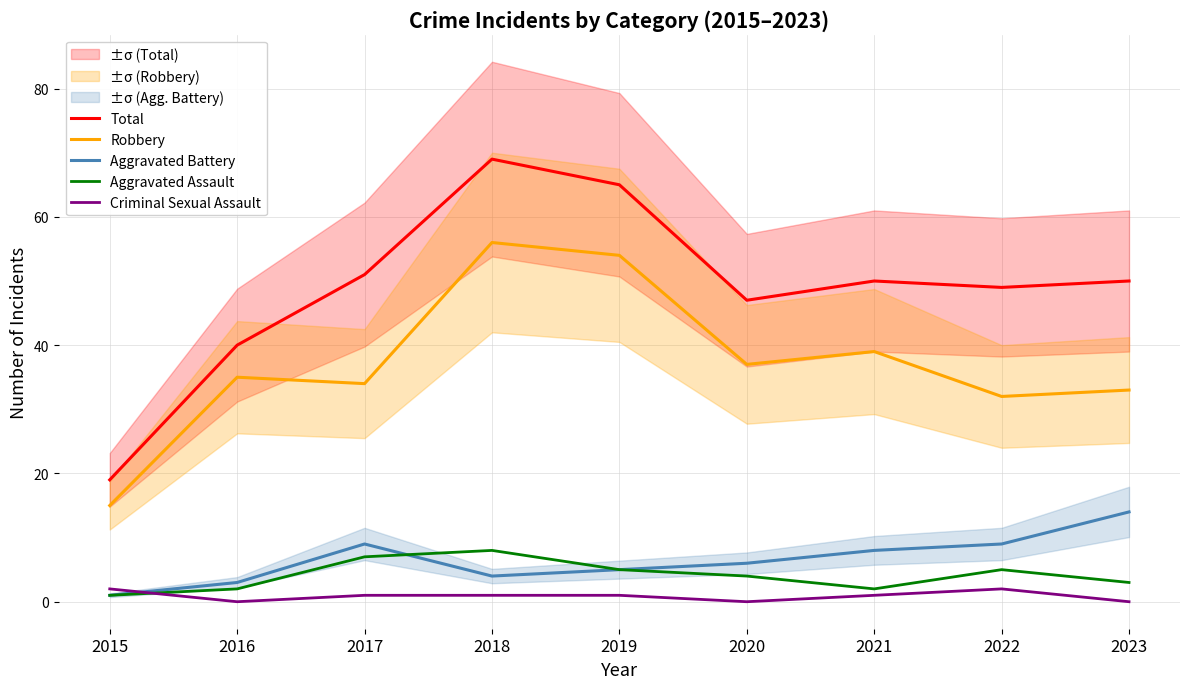

True or false: Aggravated Assault and Robbery intersect in this chart.

False